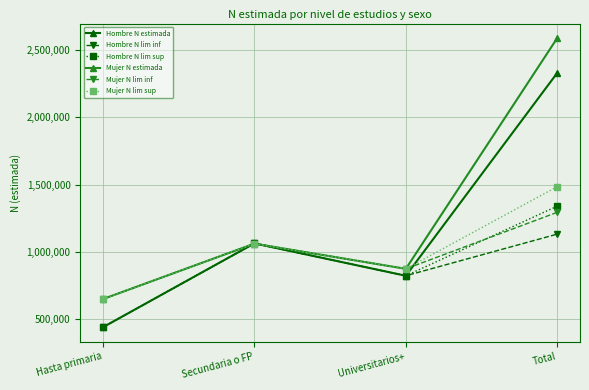

What is the difference between the maximum and minimum values in the Mujer N lim inf series?

644403